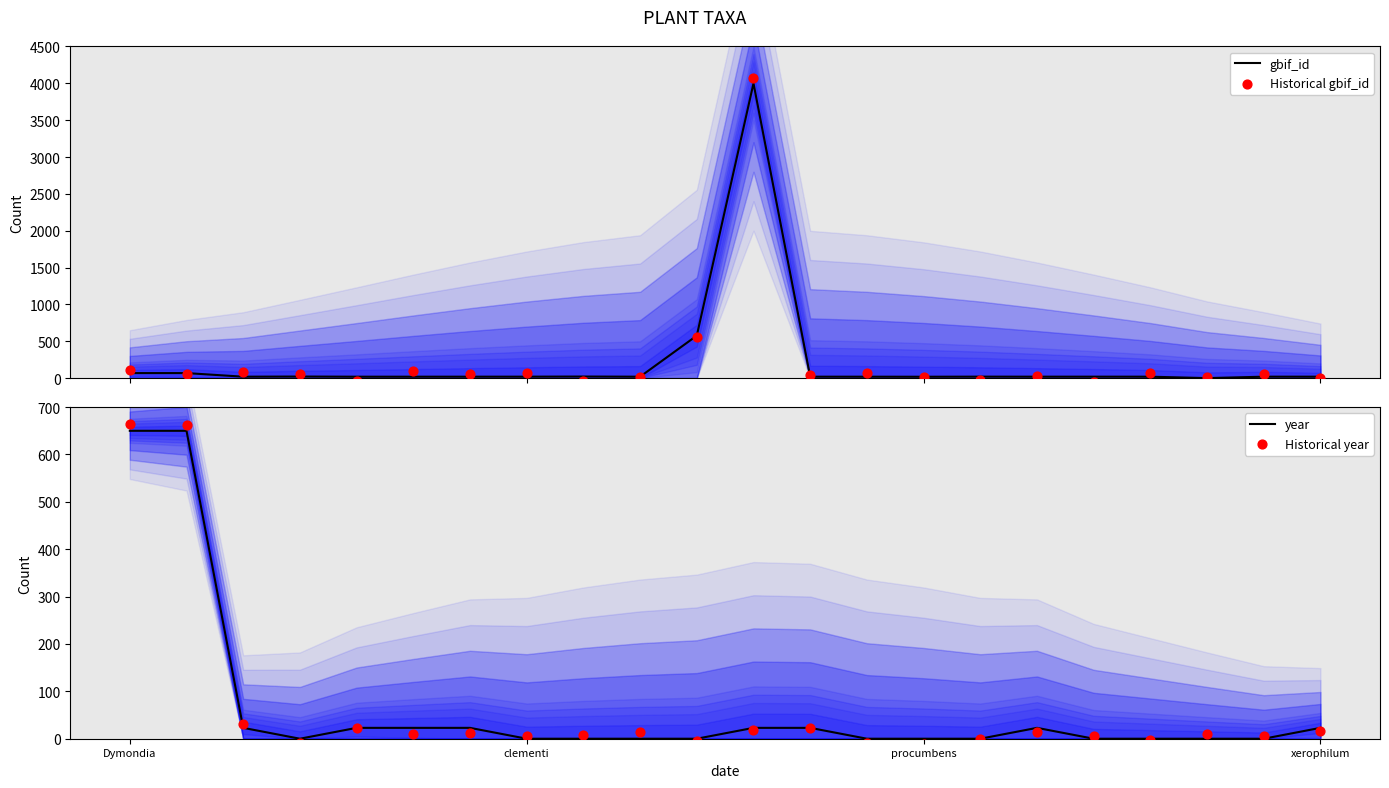

At how many categories does at least one series exceed 3859?

1